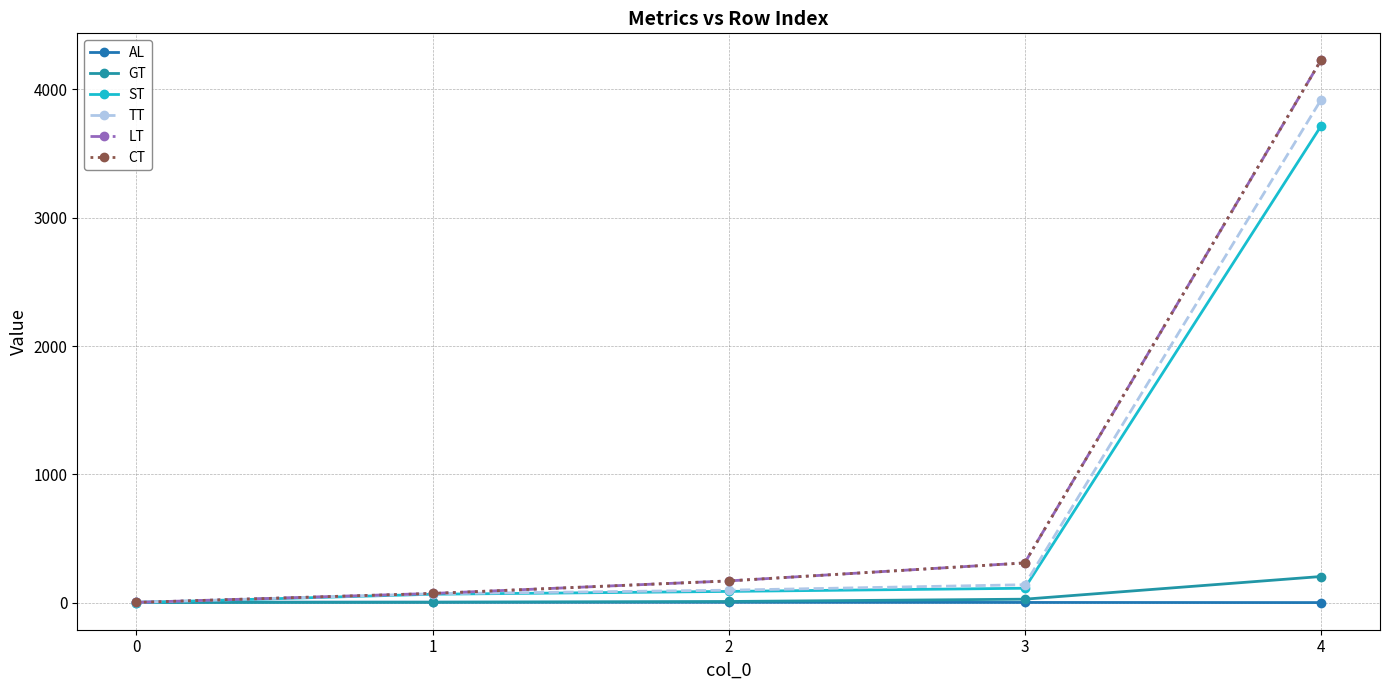

What is the difference between the highest and lowest values at 4?

4224.0